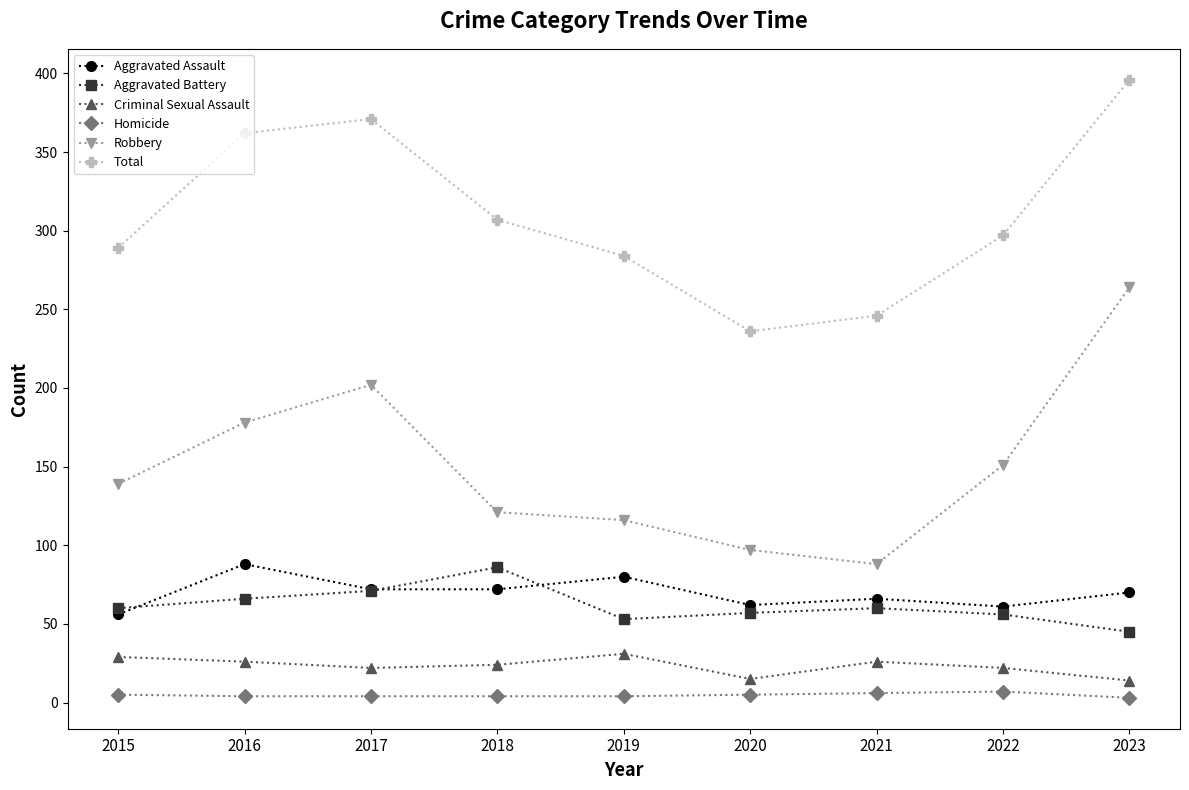

True or false: Aggravated Assault has a value of 19 at 2019.

False